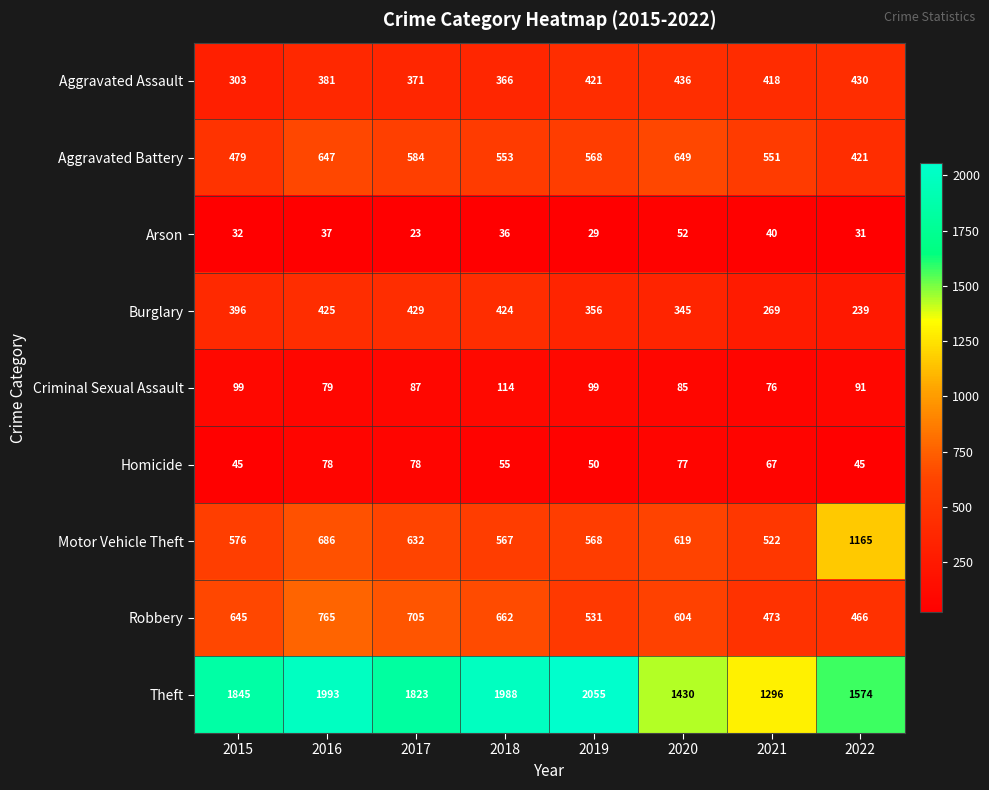

Rank the series at 2021 from lowest to highest value.

Arson, Homicide, Criminal Sexual Assault, Burglary, Aggravated Assault, Robbery, Motor Vehicle Theft, Aggravated Battery, Theft